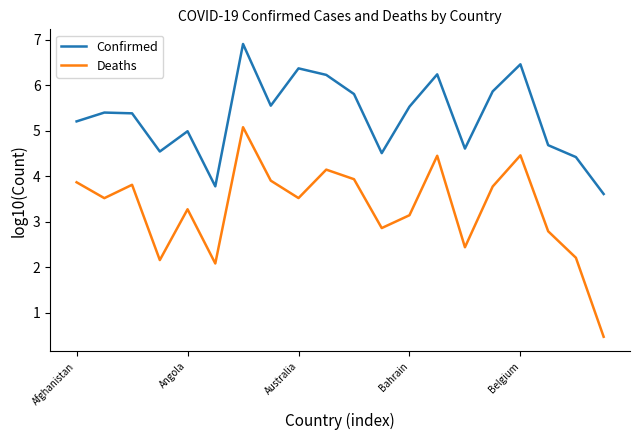

List the series in order of their peak value, highest first.

Confirmed, Deaths